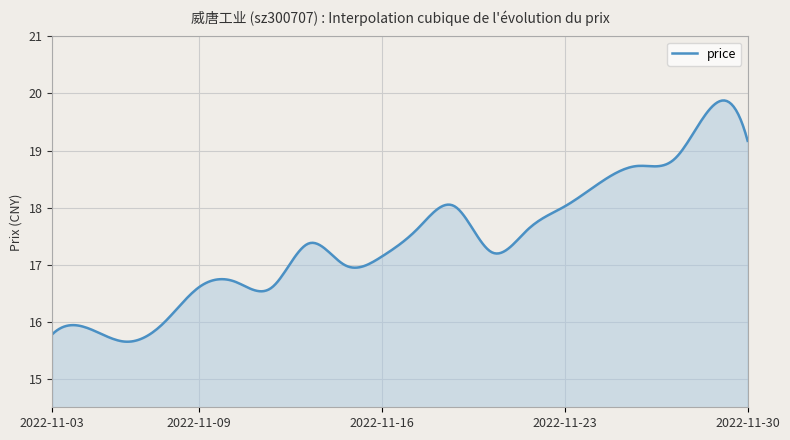

What is the minimum value shown in the chart?

15.6